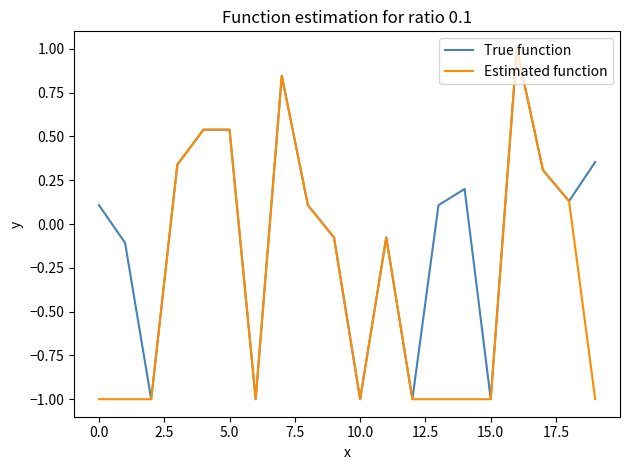

At how many categories does at least one series exceed 0?

12